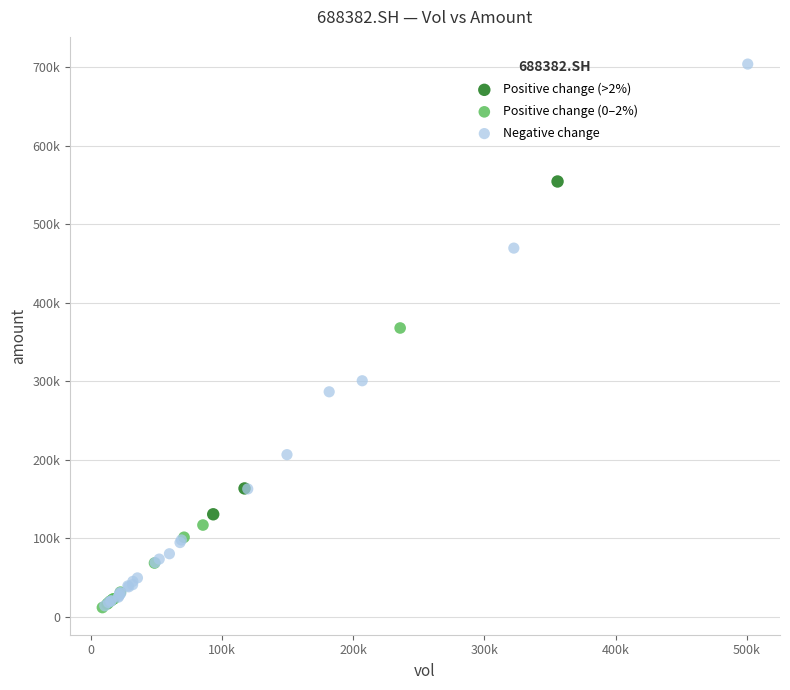

What are all the series names shown in the legend?

Positive change (>2%), Positive change (0–2%), Negative change